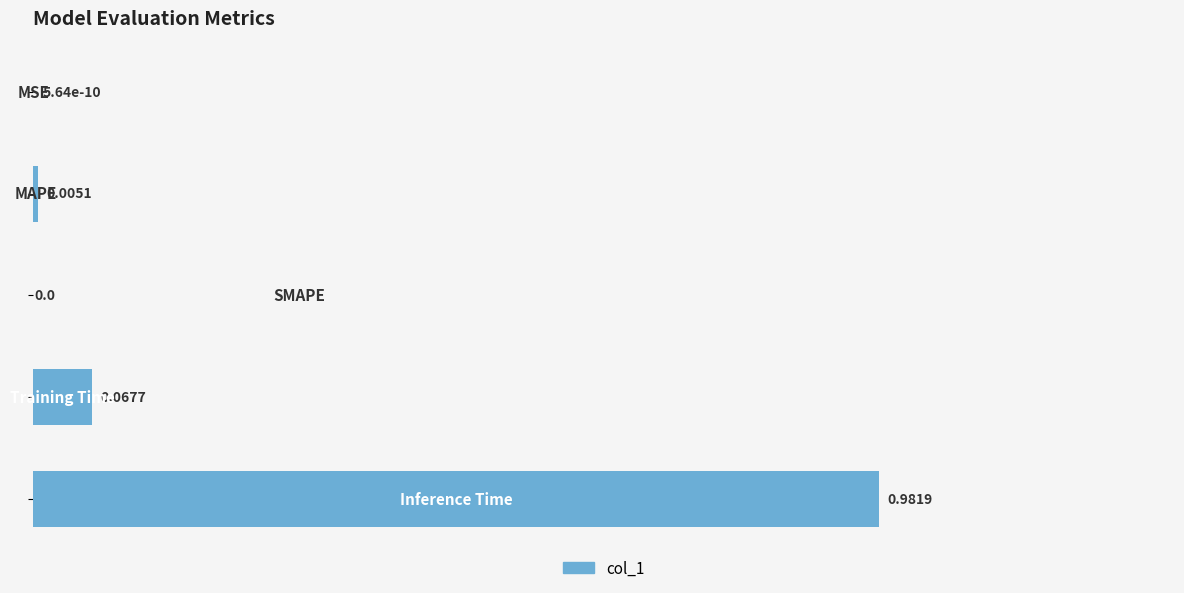

What is the sum of all values?

1.1